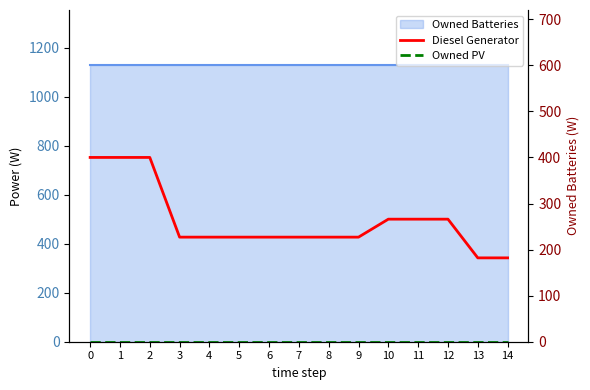

True or false: Owned PV and Diesel Generator cross at least once.

False